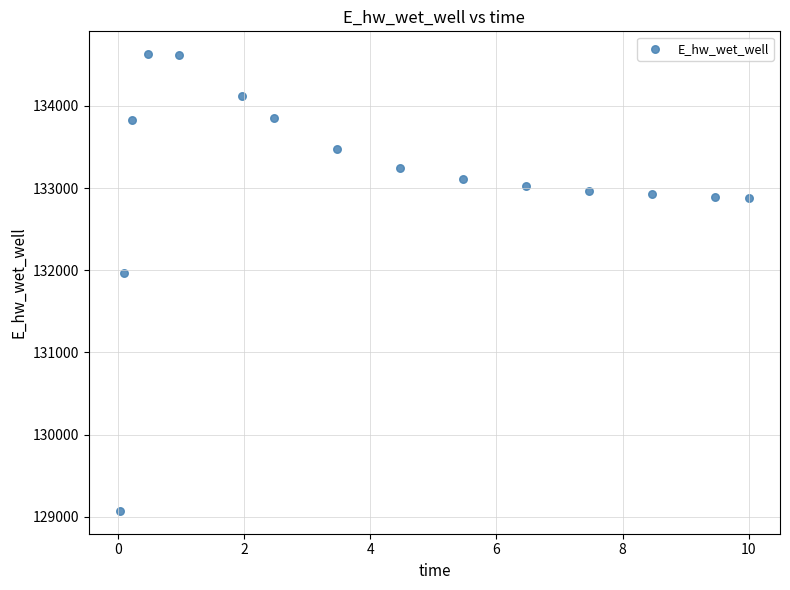

What Y value in the scatter plot is closest to 131851?

131971.9